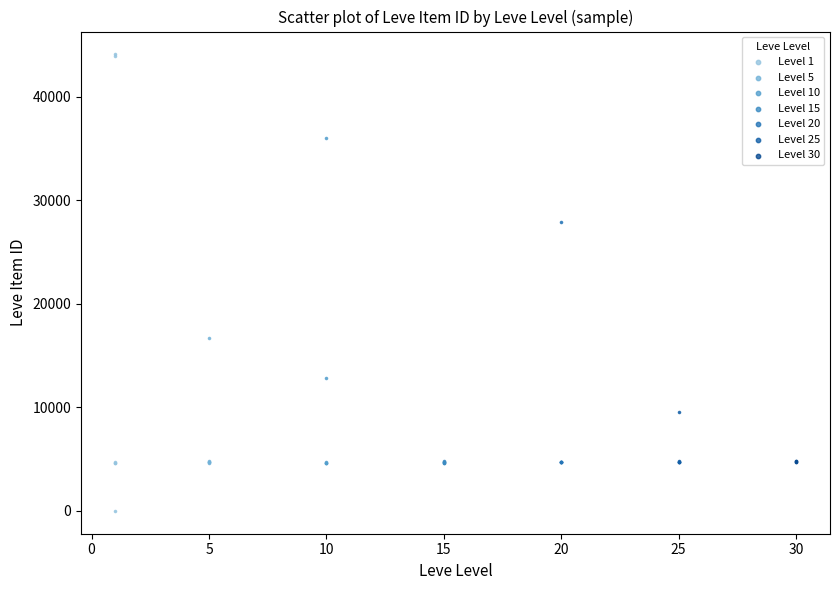

Which series contains the highest Y value?

Level 1